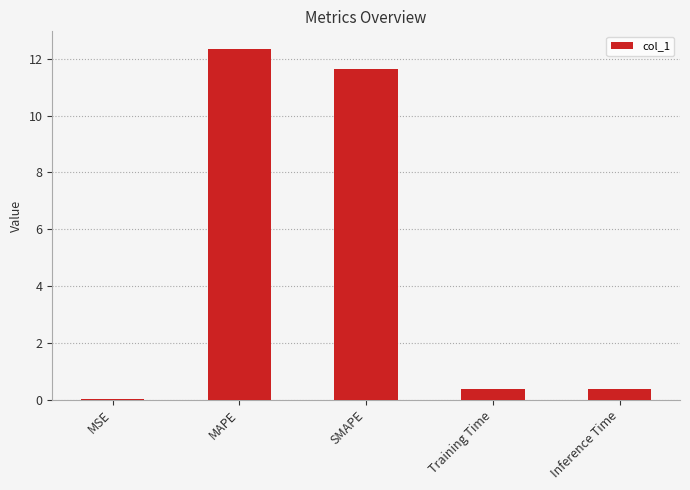

What is the sum of all values?

24.7